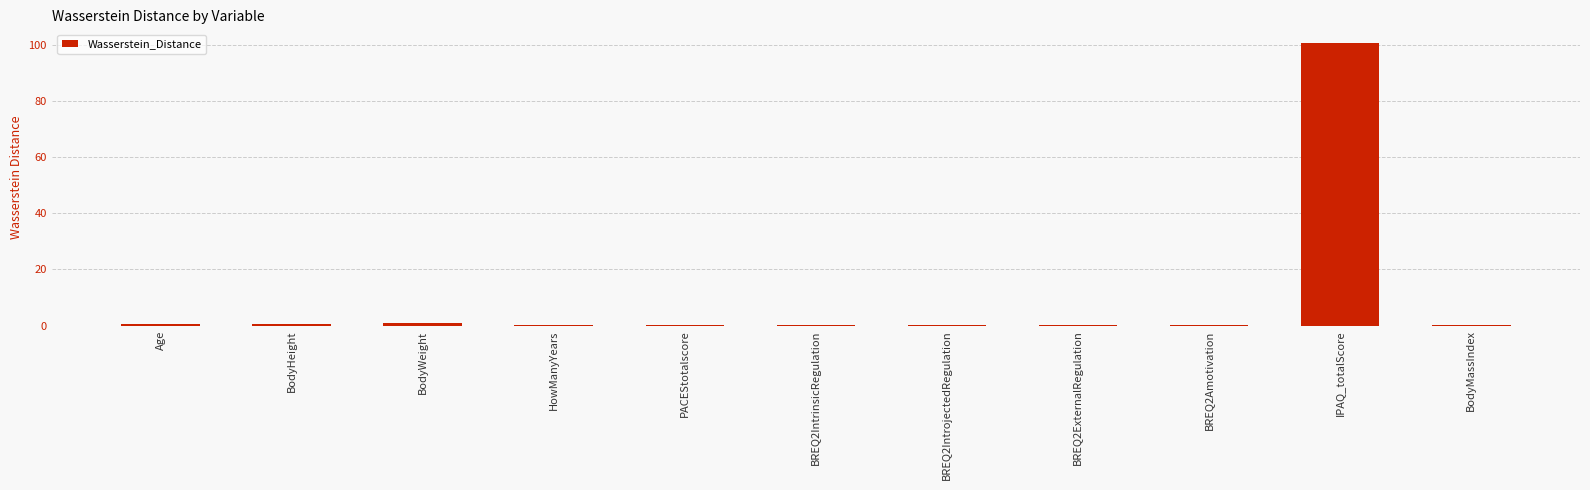

Which category has the highest value across all series?

IPAQ_totalScore